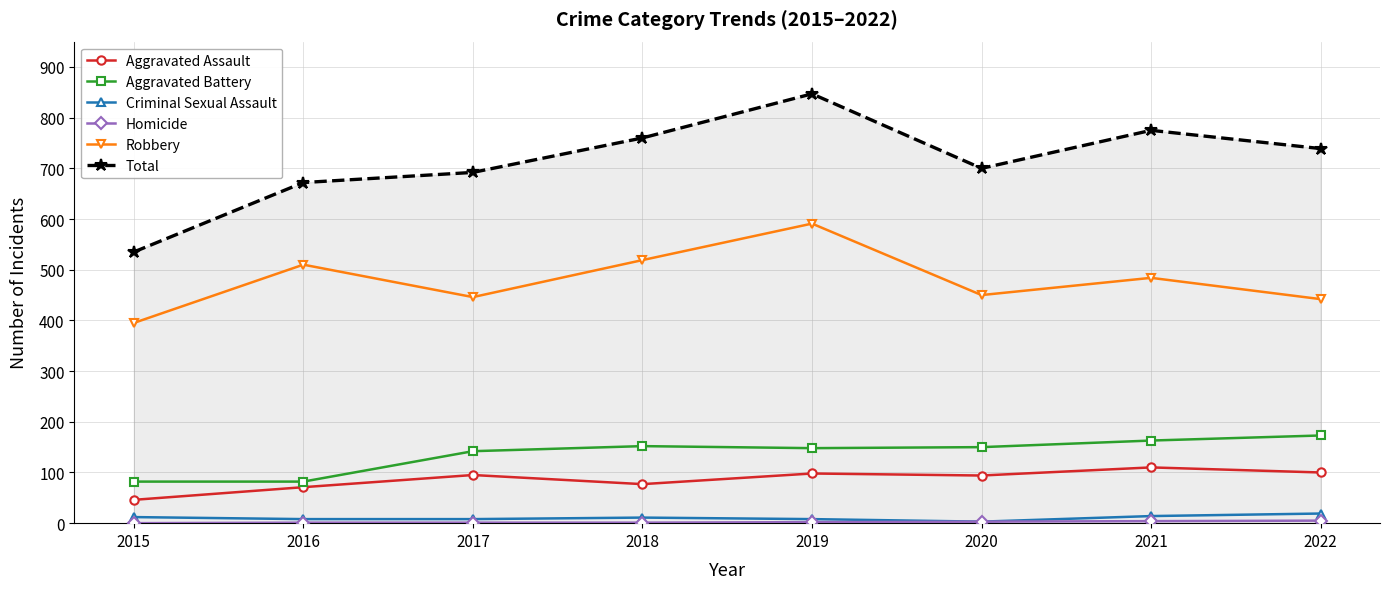

What is the maximum value shown in the chart?

847